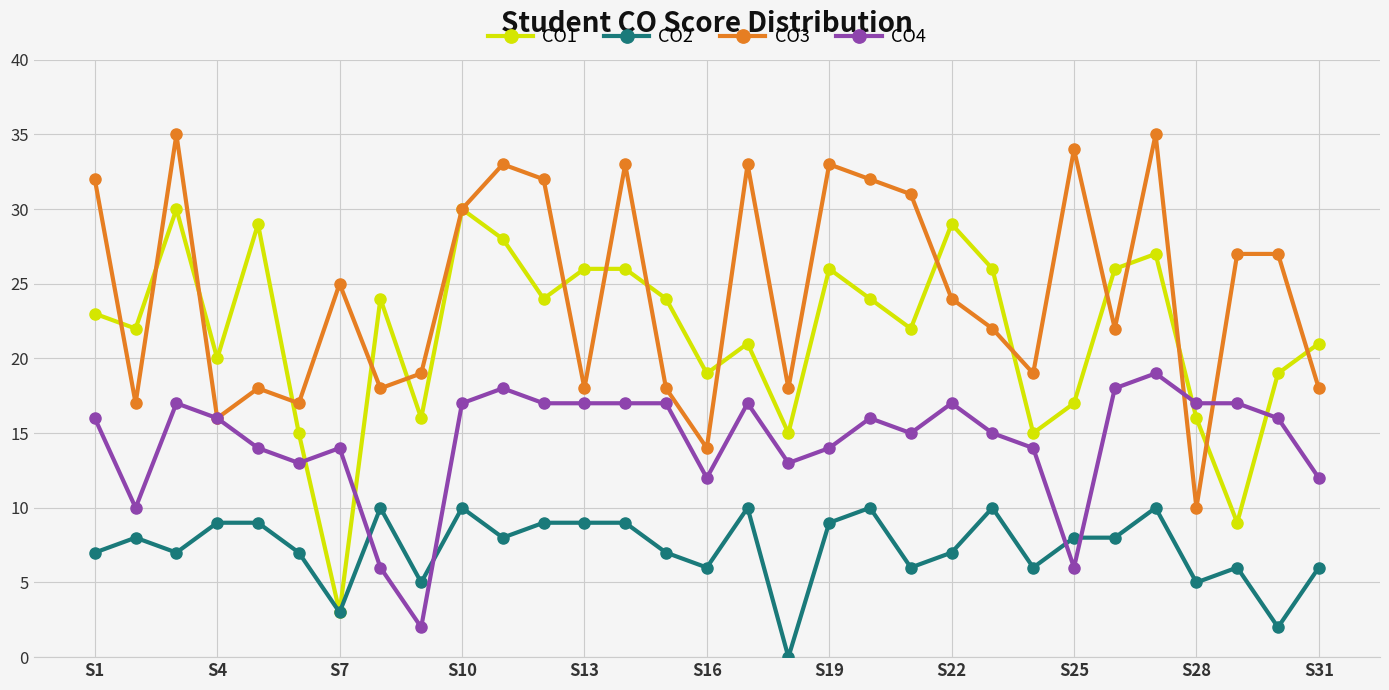

What are all the series names shown in the legend?

CO1, CO2, CO3, CO4